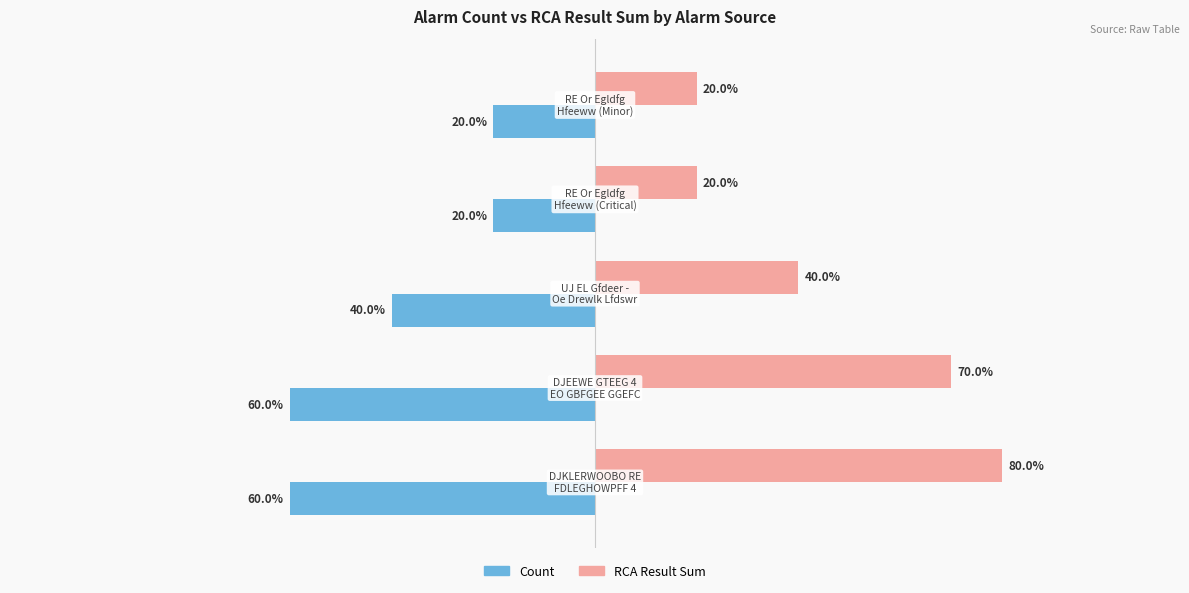

Which series has the widest spread of values?

RCA Result Sum